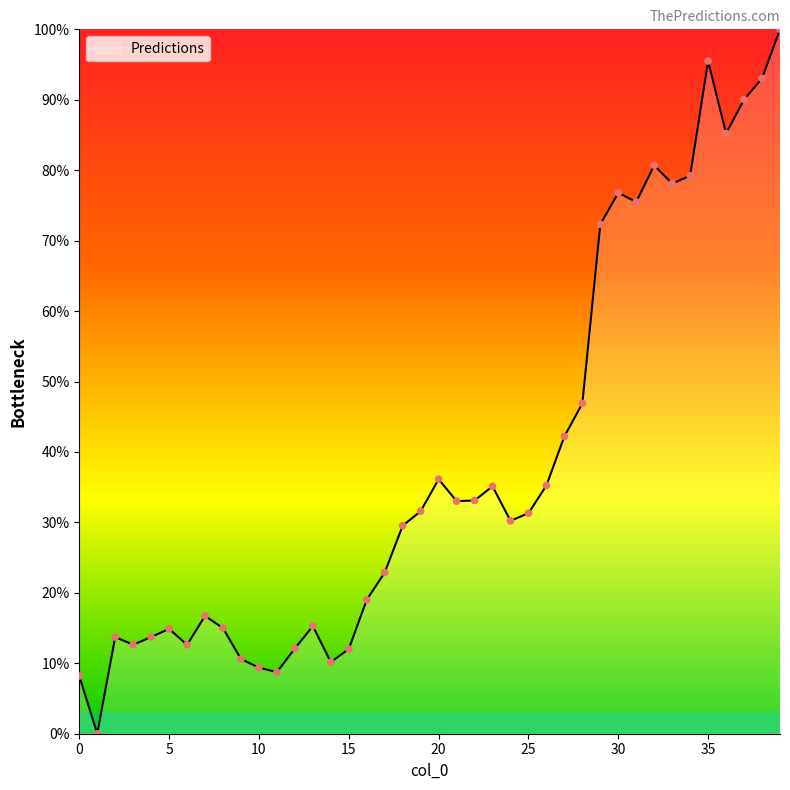

What is the difference between the maximum and minimum values?

100.0